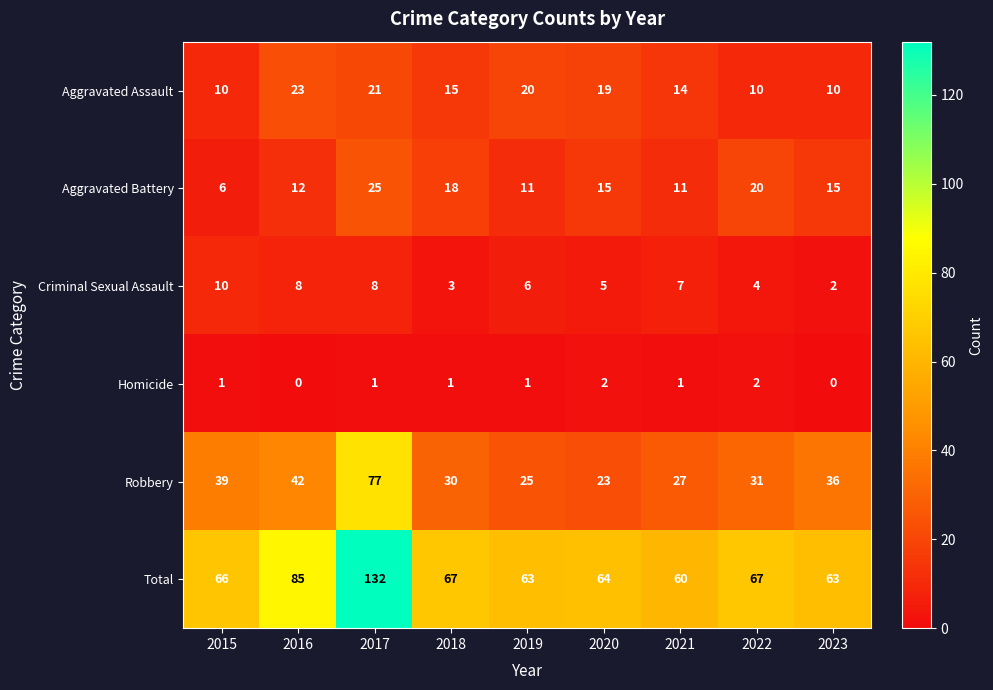

Is it true that Homicide equals 0 at 2023?

True